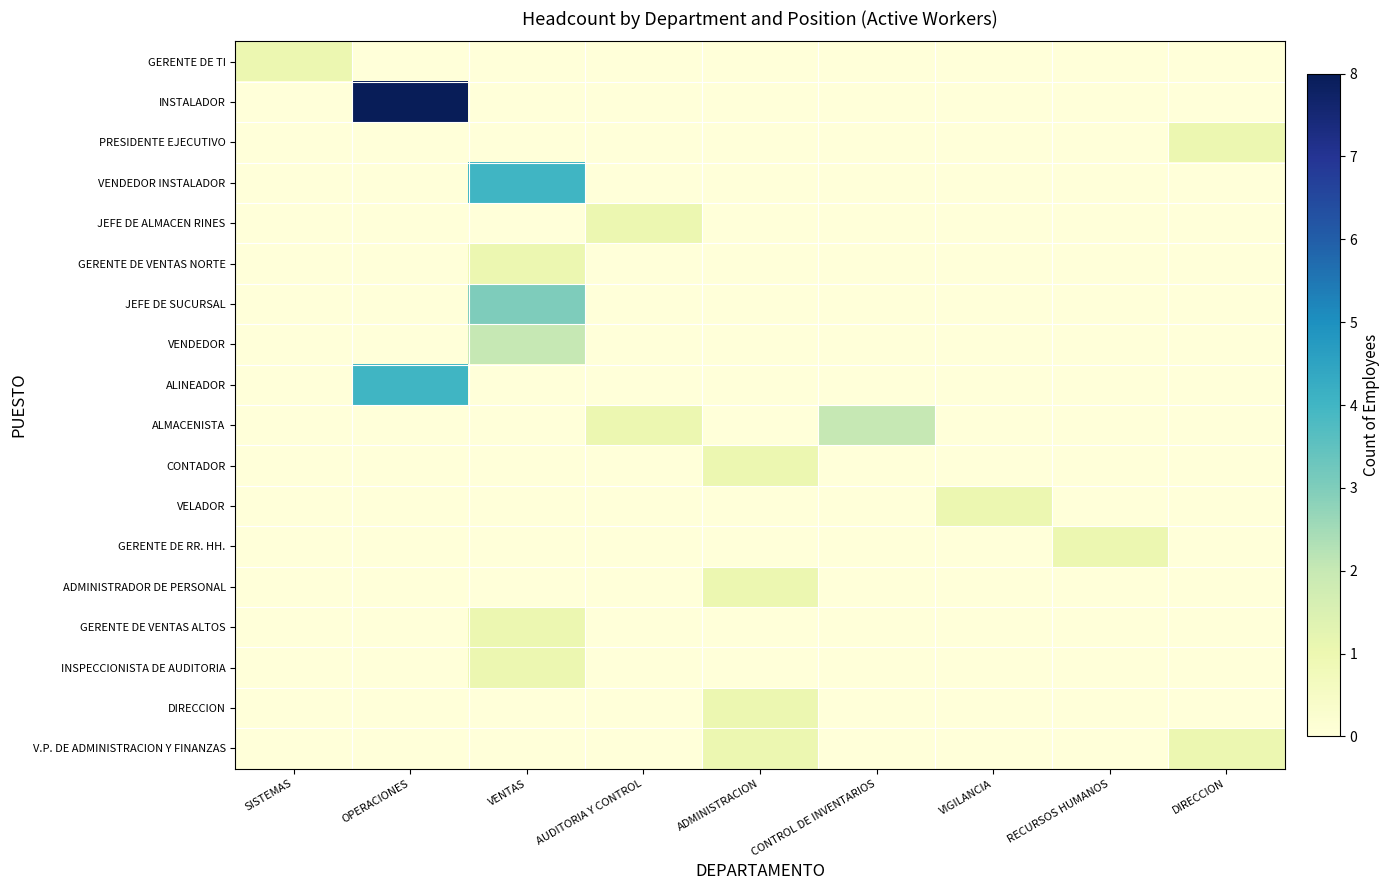

Reading left to right, transcribe all the data shown in this chart.

GERENTE DE TI: SISTEMAS=1	OPERACIONES=0	VENTAS=0	AUDITORIA Y CONTROL=0	ADMINISTRACION=0	CONTROL DE INVENTARIOS=0	VIGILANCIA=0	RECURSOS HUMANOS=0	DIRECCION=0
INSTALADOR: SISTEMAS=0	OPERACIONES=8	VENTAS=0	AUDITORIA Y CONTROL=0	ADMINISTRACION=0	CONTROL DE INVENTARIOS=0	VIGILANCIA=0	RECURSOS HUMANOS=0	DIRECCION=0
PRESIDENTE EJECUTIVO: SISTEMAS=0	OPERACIONES=0	VENTAS=0	AUDITORIA Y CONTROL=0	ADMINISTRACION=0	CONTROL DE INVENTARIOS=0	VIGILANCIA=0	RECURSOS HUMANOS=0	DIRECCION=1
VENDEDOR INSTALADOR: SISTEMAS=0	OPERACIONES=0	VENTAS=4	AUDITORIA Y CONTROL=0	ADMINISTRACION=0	CONTROL DE INVENTARIOS=0	VIGILANCIA=0	RECURSOS HUMANOS=0	DIRECCION=0
JEFE DE ALMACEN RINES: SISTEMAS=0	OPERACIONES=0	VENTAS=0	AUDITORIA Y CONTROL=1	ADMINISTRACION=0	CONTROL DE INVENTARIOS=0	VIGILANCIA=0	RECURSOS HUMANOS=0	DIRECCION=0
GERENTE DE VENTAS NORTE: SISTEMAS=0	OPERACIONES=0	VENTAS=1	AUDITORIA Y CONTROL=0	ADMINISTRACION=0	CONTROL DE INVENTARIOS=0	VIGILANCIA=0	RECURSOS HUMANOS=0	DIRECCION=0
JEFE DE SUCURSAL: SISTEMAS=0	OPERACIONES=0	VENTAS=3	AUDITORIA Y CONTROL=0	ADMINISTRACION=0	CONTROL DE INVENTARIOS=0	VIGILANCIA=0	RECURSOS HUMANOS=0	DIRECCION=0
VENDEDOR: SISTEMAS=0	OPERACIONES=0	VENTAS=2	AUDITORIA Y CONTROL=0	ADMINISTRACION=0	CONTROL DE INVENTARIOS=0	VIGILANCIA=0	RECURSOS HUMANOS=0	DIRECCION=0
ALINEADOR: SISTEMAS=0	OPERACIONES=4	VENTAS=0	AUDITORIA Y CONTROL=0	ADMINISTRACION=0	CONTROL DE INVENTARIOS=0	VIGILANCIA=0	RECURSOS HUMANOS=0	DIRECCION=0
ALMACENISTA: SISTEMAS=0	OPERACIONES=0	VENTAS=0	AUDITORIA Y CONTROL=1	ADMINISTRACION=0	CONTROL DE INVENTARIOS=2	VIGILANCIA=0	RECURSOS HUMANOS=0	DIRECCION=0
CONTADOR: SISTEMAS=0	OPERACIONES=0	VENTAS=0	AUDITORIA Y CONTROL=0	ADMINISTRACION=1	CONTROL DE INVENTARIOS=0	VIGILANCIA=0	RECURSOS HUMANOS=0	DIRECCION=0
VELADOR: SISTEMAS=0	OPERACIONES=0	VENTAS=0	AUDITORIA Y CONTROL=0	ADMINISTRACION=0	CONTROL DE INVENTARIOS=0	VIGILANCIA=1	RECURSOS HUMANOS=0	DIRECCION=0
GERENTE DE RR. HH.: SISTEMAS=0	OPERACIONES=0	VENTAS=0	AUDITORIA Y CONTROL=0	ADMINISTRACION=0	CONTROL DE INVENTARIOS=0	VIGILANCIA=0	RECURSOS HUMANOS=1	DIRECCION=0
ADMINISTRADOR DE PERSONAL: SISTEMAS=0	OPERACIONES=0	VENTAS=0	AUDITORIA Y CONTROL=0	ADMINISTRACION=1	CONTROL DE INVENTARIOS=0	VIGILANCIA=0	RECURSOS HUMANOS=0	DIRECCION=0
GERENTE DE VENTAS ALTOS: SISTEMAS=0	OPERACIONES=0	VENTAS=1	AUDITORIA Y CONTROL=0	ADMINISTRACION=0	CONTROL DE INVENTARIOS=0	VIGILANCIA=0	RECURSOS HUMANOS=0	DIRECCION=0
INSPECCIONISTA DE AUDITORIA: SISTEMAS=0	OPERACIONES=0	VENTAS=1	AUDITORIA Y CONTROL=0	ADMINISTRACION=0	CONTROL DE INVENTARIOS=0	VIGILANCIA=0	RECURSOS HUMANOS=0	DIRECCION=0
DIRECCION: SISTEMAS=0	OPERACIONES=0	VENTAS=0	AUDITORIA Y CONTROL=0	ADMINISTRACION=1	CONTROL DE INVENTARIOS=0	VIGILANCIA=0	RECURSOS HUMANOS=0	DIRECCION=0
V.P. DE ADMINISTRACION Y FINANZAS: SISTEMAS=0	OPERACIONES=0	VENTAS=0	AUDITORIA Y CONTROL=0	ADMINISTRACION=1	CONTROL DE INVENTARIOS=0	VIGILANCIA=0	RECURSOS HUMANOS=0	DIRECCION=1